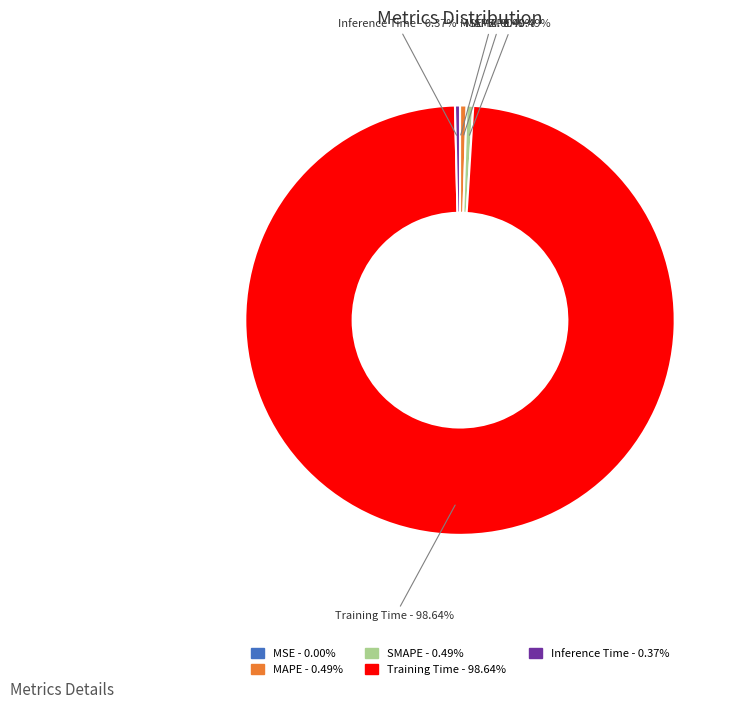

Which slice is the largest?

Training Time